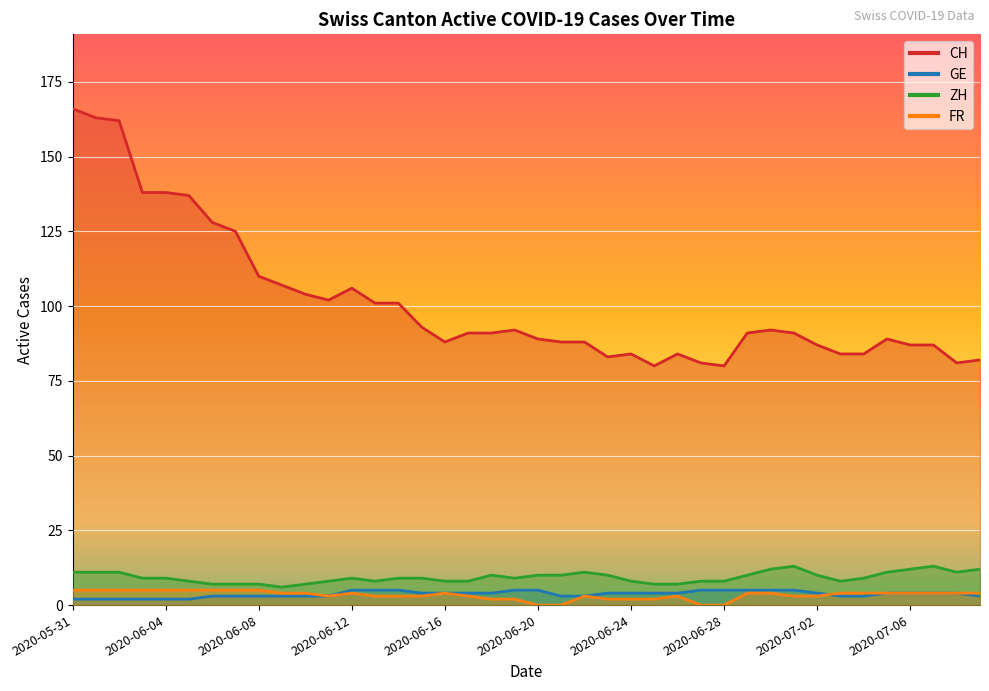

List the labels in order of CH value, largest first.

2020-05-31, 2020-06-01, 2020-06-02, 2020-06-03, 2020-06-04, 2020-06-05, 2020-06-06, 2020-06-07, 2020-06-08, 2020-06-09, 2020-06-12, 2020-06-10, 2020-06-11, 2020-06-13, 2020-06-14, 2020-06-15, 2020-06-19, 2020-06-30, 2020-06-17, 2020-06-18, 2020-06-29, 2020-07-01, 2020-06-20, 2020-07-05, 2020-06-16, 2020-06-21, 2020-06-22, 2020-07-02, 2020-07-06, 2020-07-07, 2020-06-24, 2020-06-26, 2020-07-03, 2020-07-04, 2020-06-23, 2020-07-09, 2020-06-27, 2020-07-08, 2020-06-25, 2020-06-28